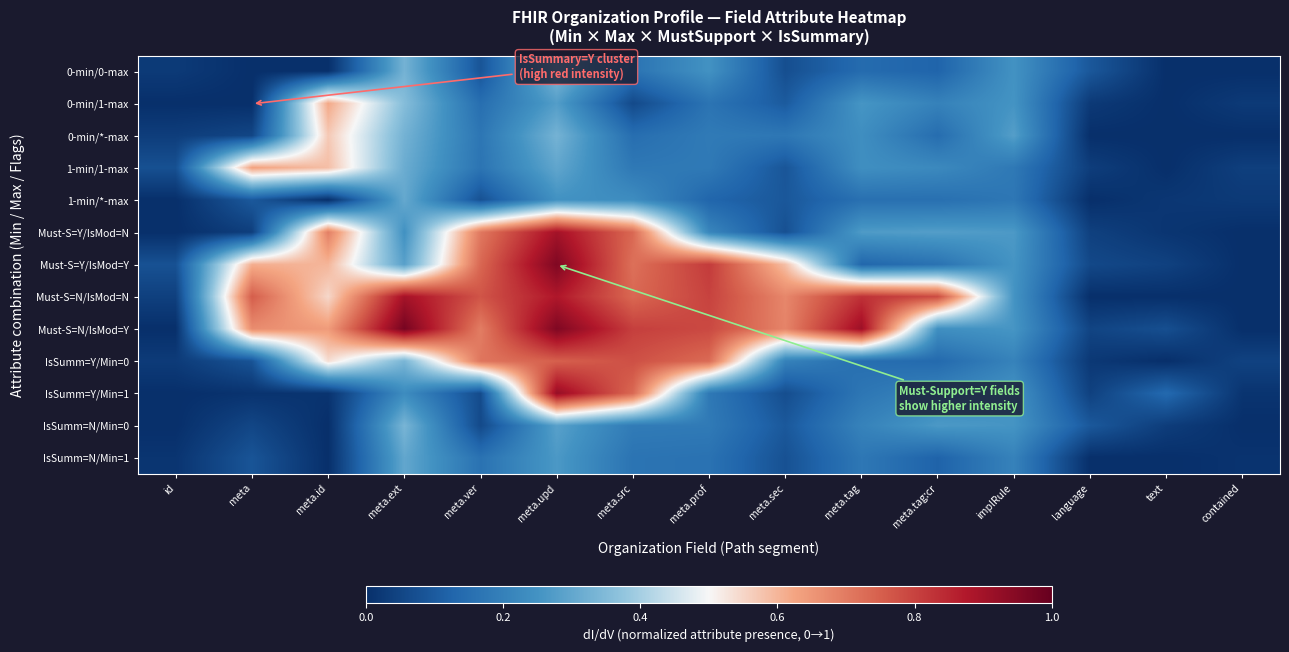

At which category is the sum across all series the highest?

meta.upd